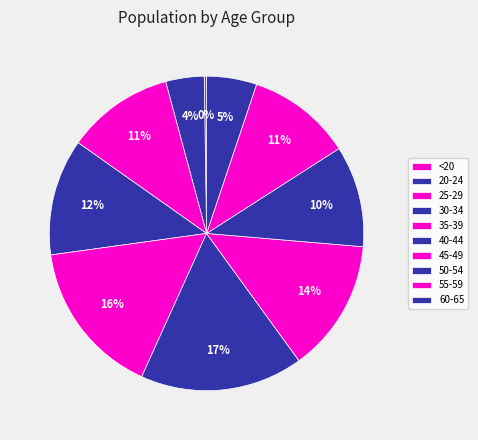

What is the ratio of the value at 40-44 to the value at 45-49?

1.2